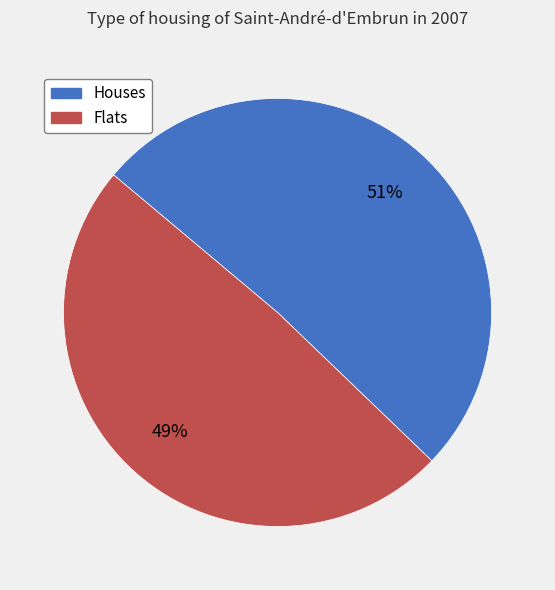

What is the ratio of the value at Flats to the value at Houses?

1.0